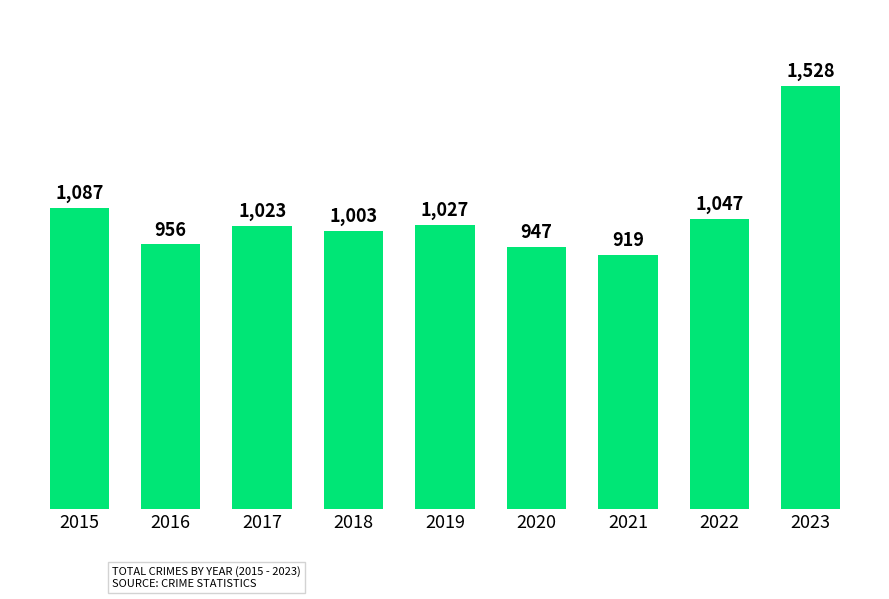

What is the smallest value displayed?

919